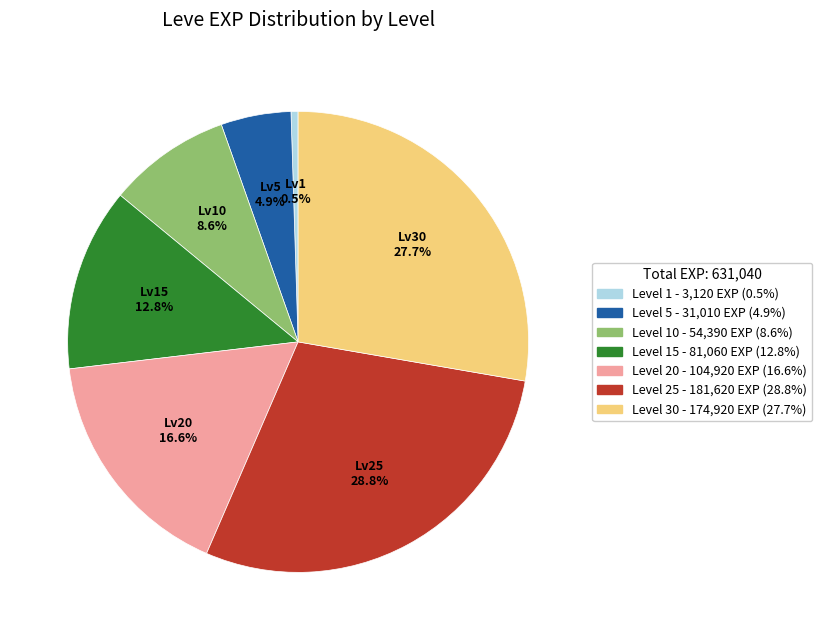

Is there a majority slice in this chart?

No